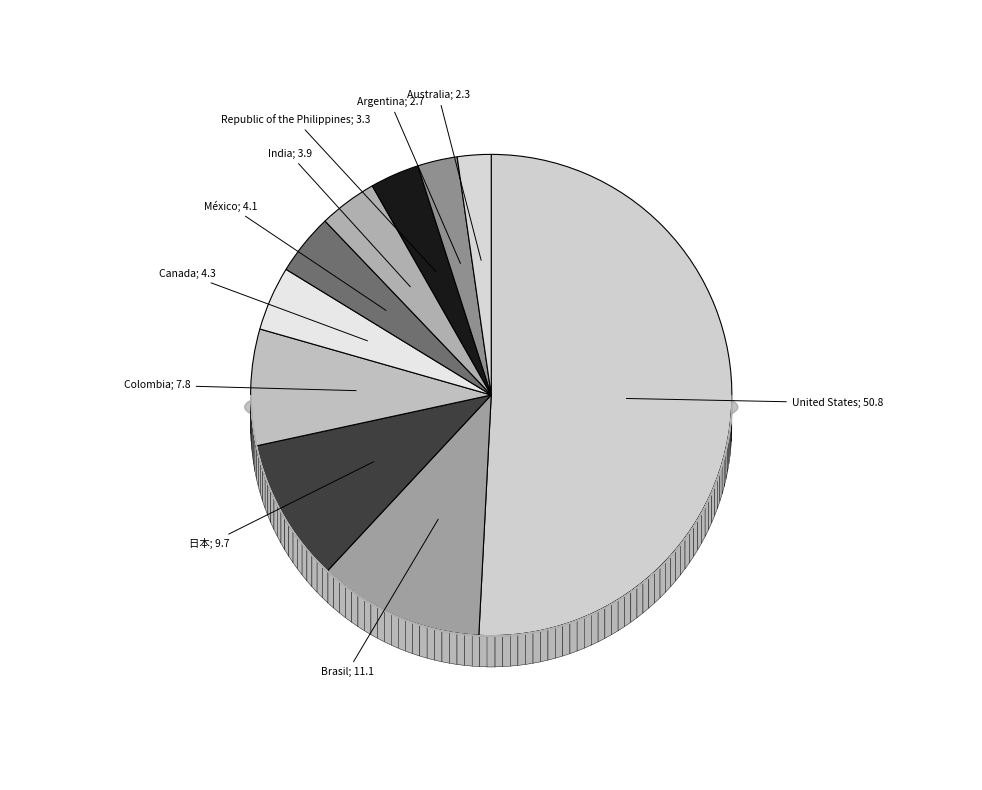

Which slice represents more than half of the pie?

United States